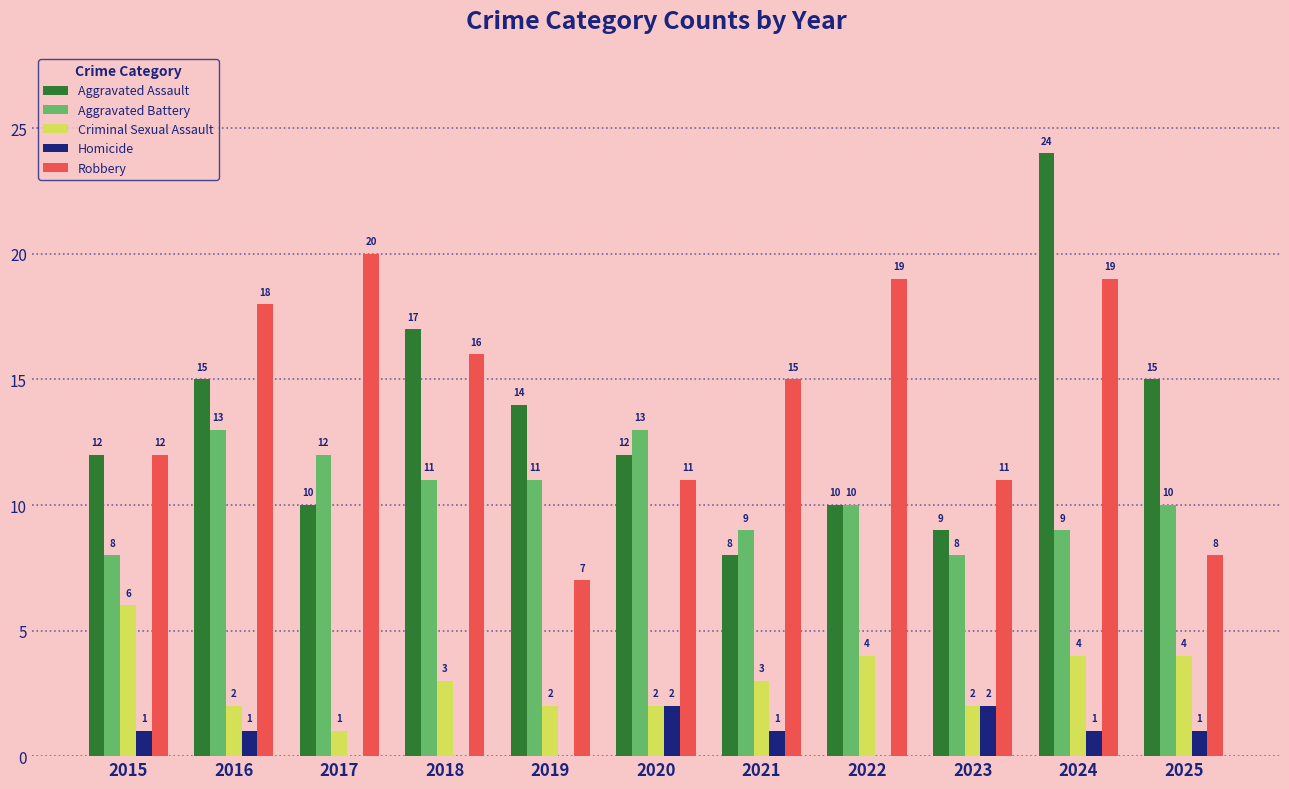

Which series has the largest range (max minus min)?

Aggravated Assault